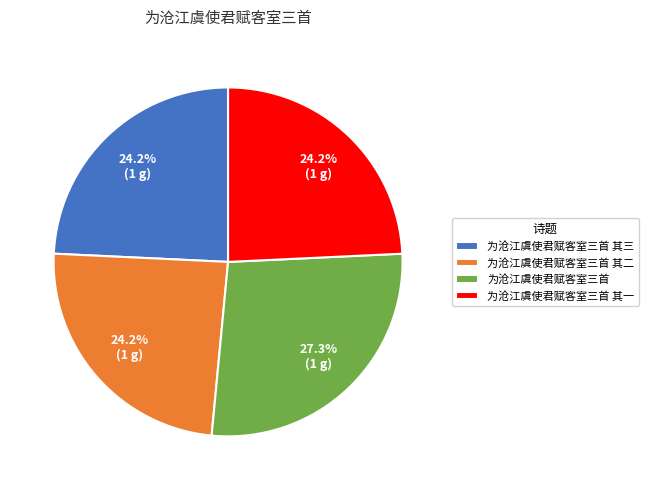

To the nearest percent, what is the combined percentage of 为沧江虞使君赋客室三首 其二 and 为沧江虞使君赋客室三首?

52%